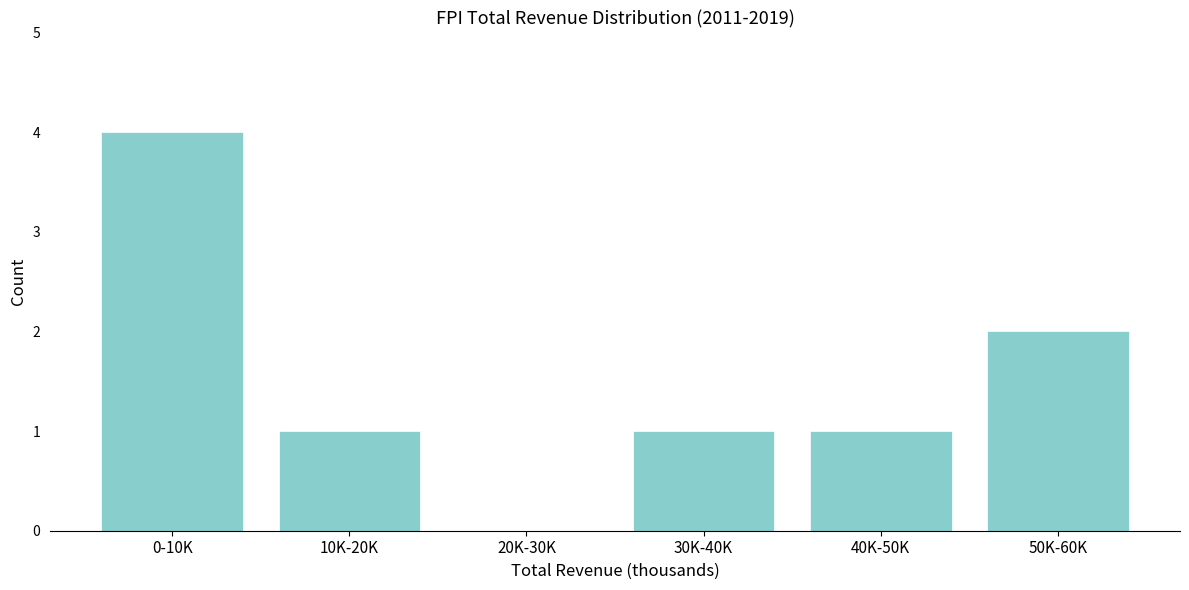

Reading right to left, list all the values displayed in this chart.

50K-60K=2	40K-50K=1	30K-40K=1	20K-30K=0	10K-20K=1	0-10K=4